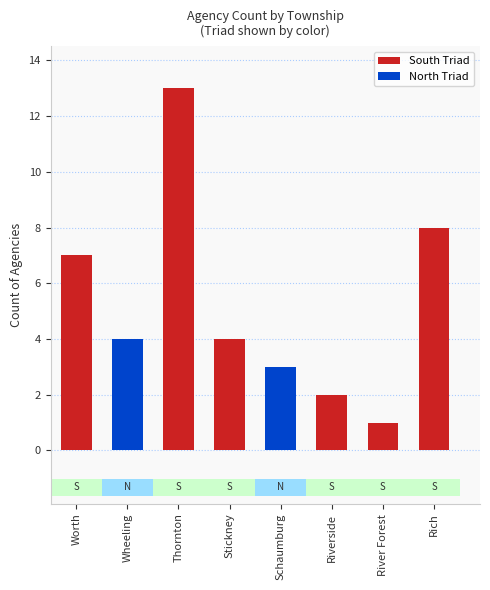

Does the chart contain any negative values?

No